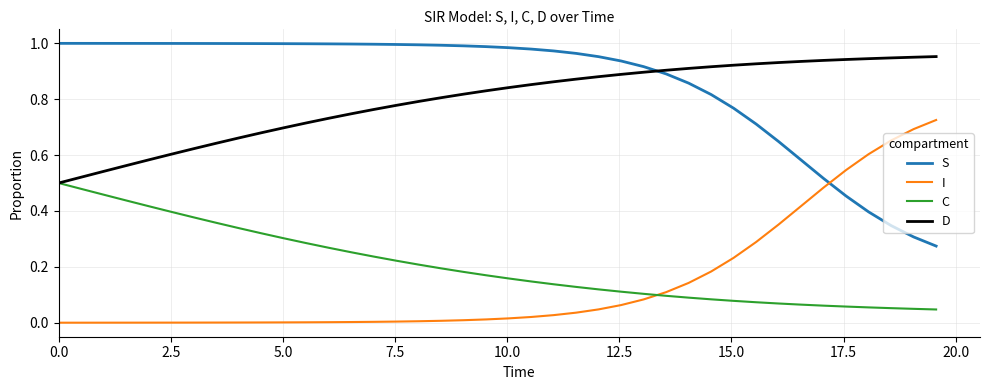

How many intersections are there between S and I?

1